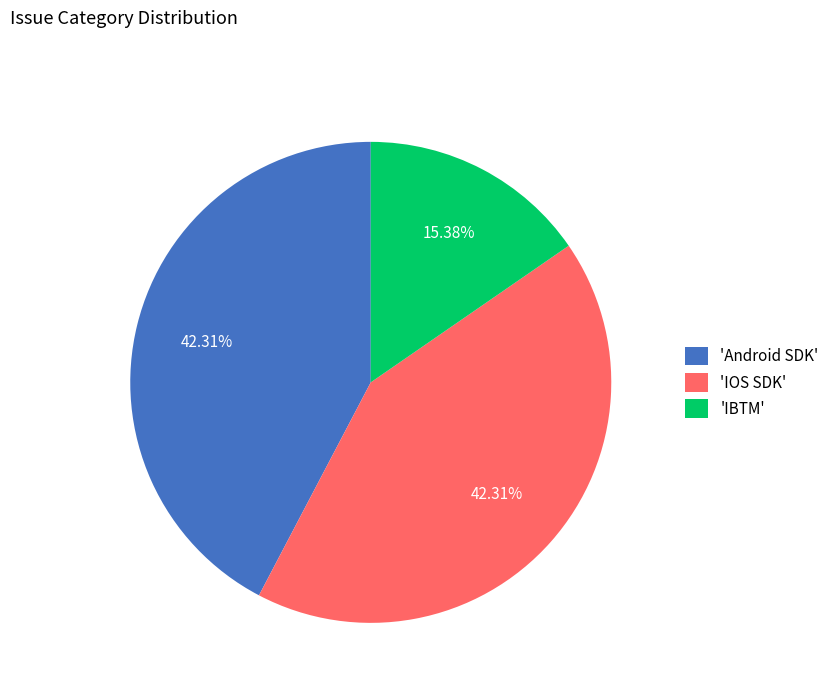

Which slice is the smallest?

'IBTM'